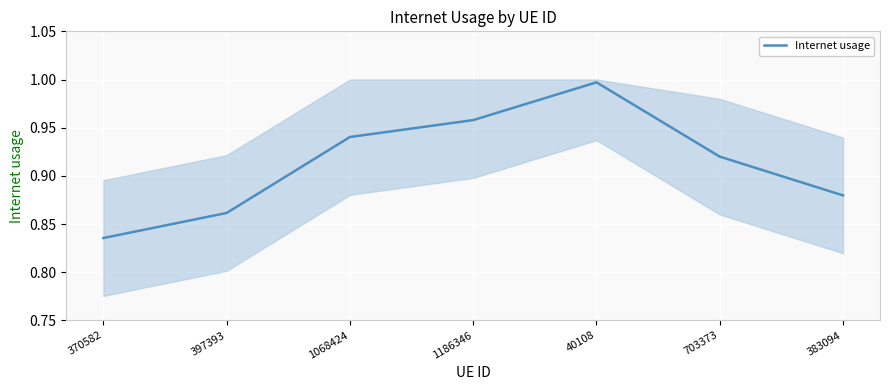

At which label is the value closest to 0?

370582